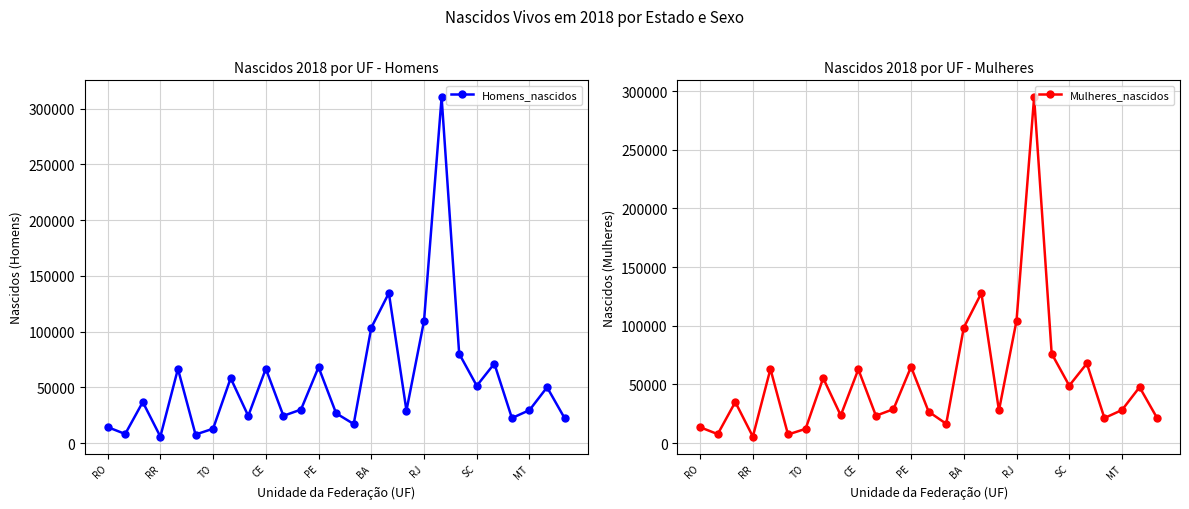

True or false: Mulheres_nascidos and Homens_nascidos intersect in this chart.

False